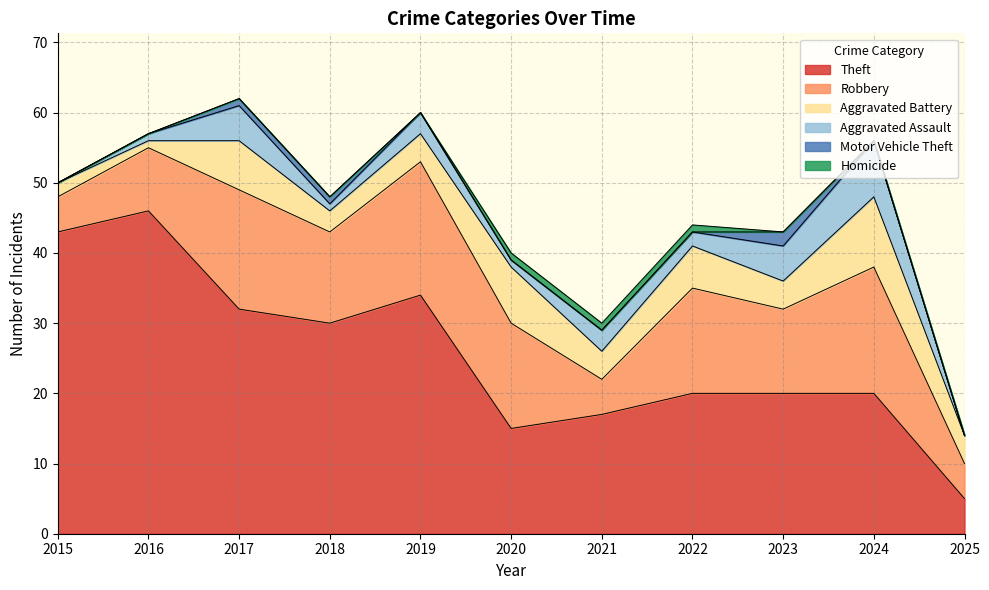

Is it true that Motor Vehicle Theft equals 1 at 2024?

False